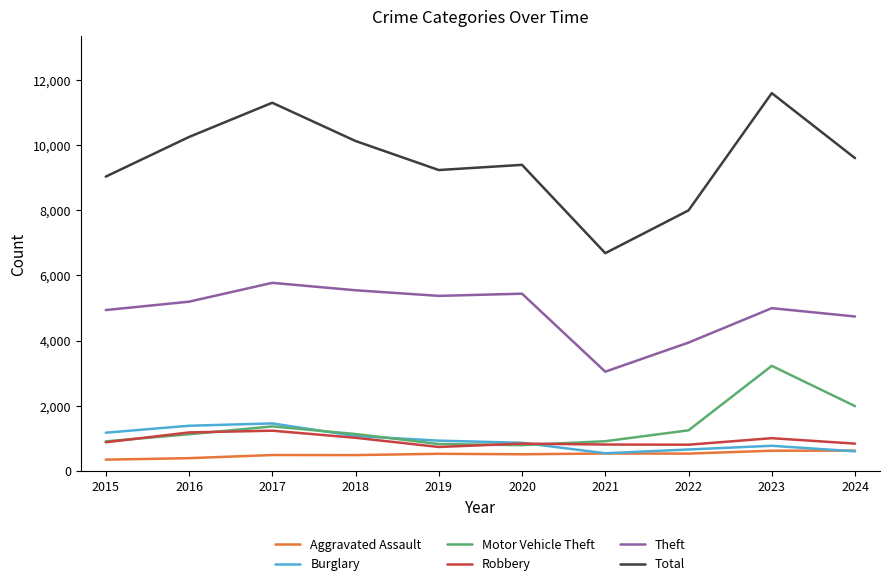

The Total series shows 6452 at 2019. True or false?

False